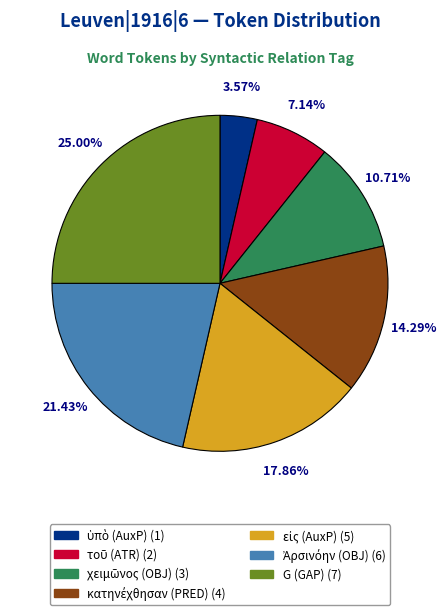

How many segments does this pie chart have?

7